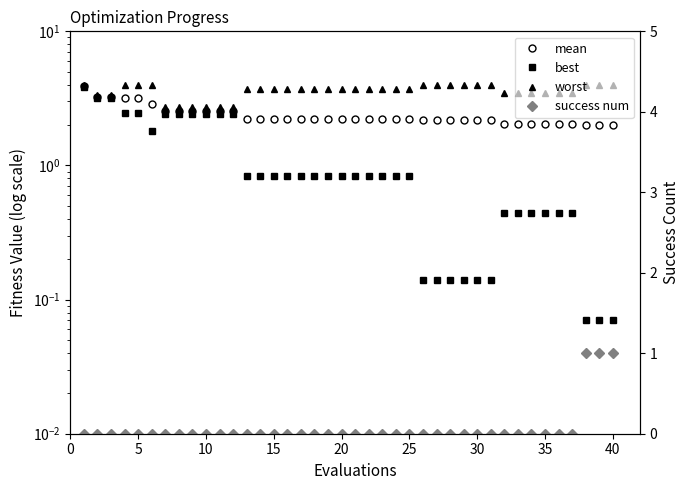

Which series has the largest total across all categories?

worst